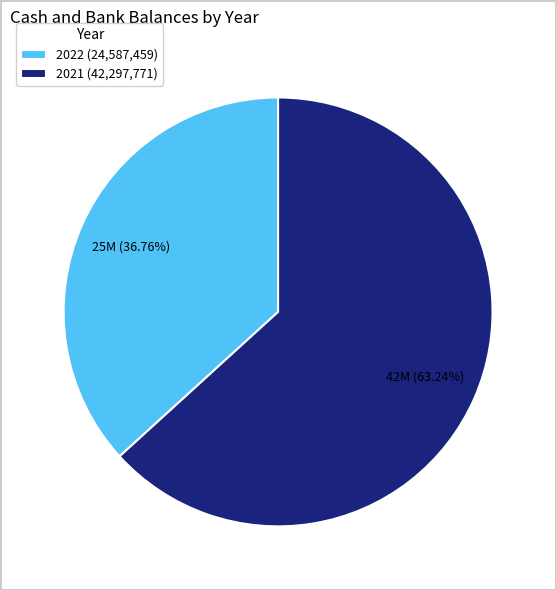

How many segments does this pie chart have?

2